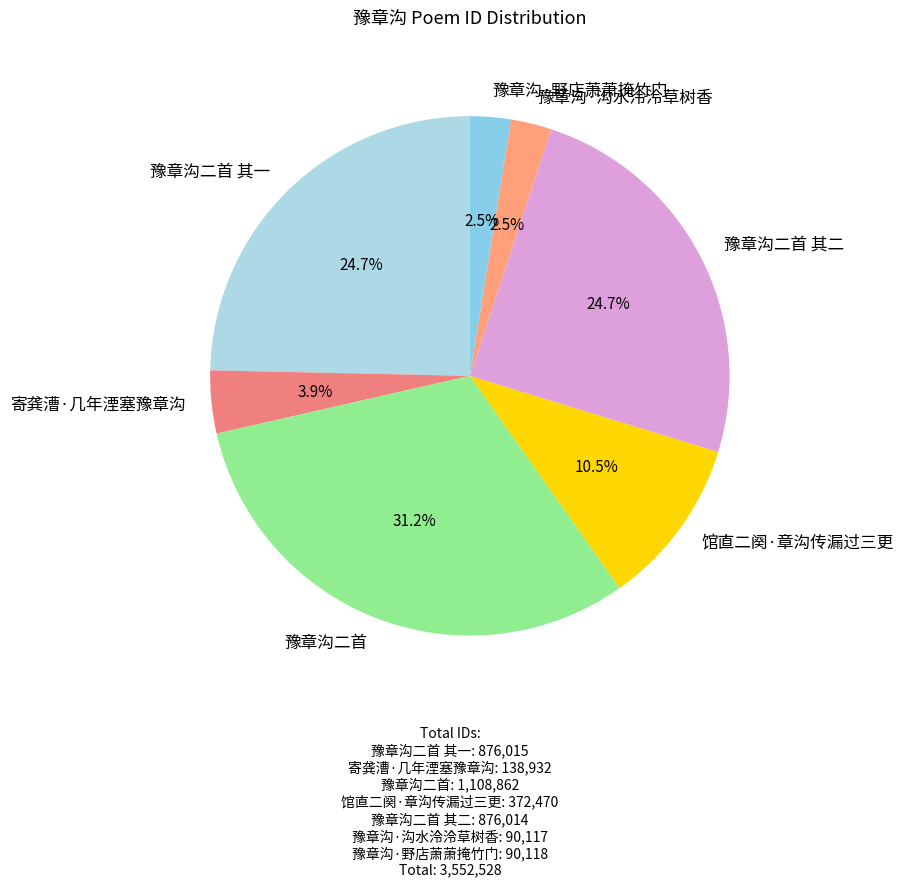

Is it true that 馆直二阕·章沟传漏过三更 is 20% of the pie?

False